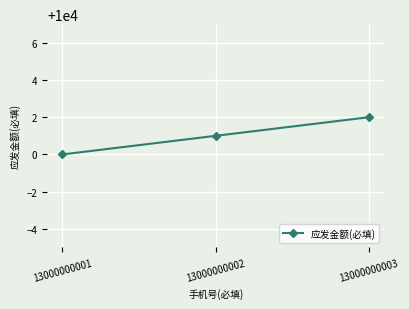

List the labels in order of value, largest first.

13000000003, 13000000002, 13000000001